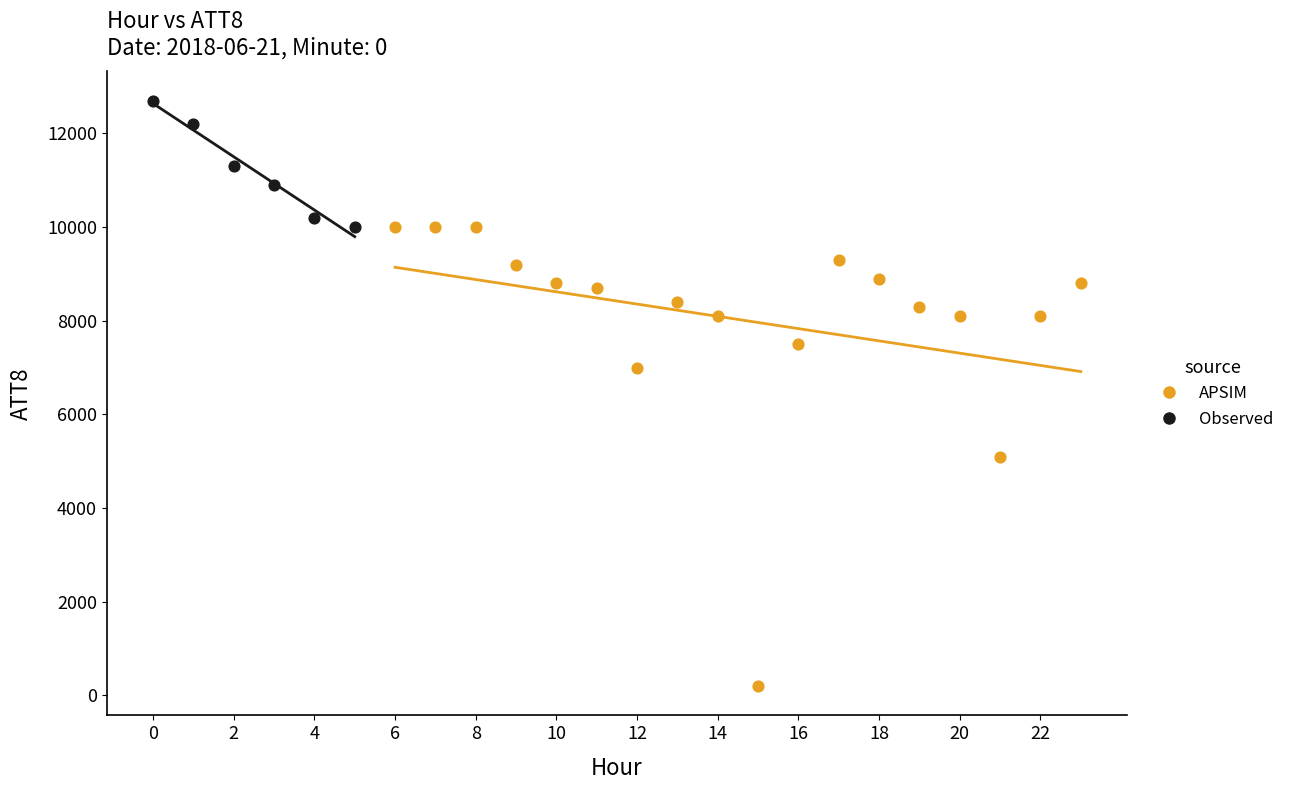

Which series has the largest Y range (max minus min)?

APSIM